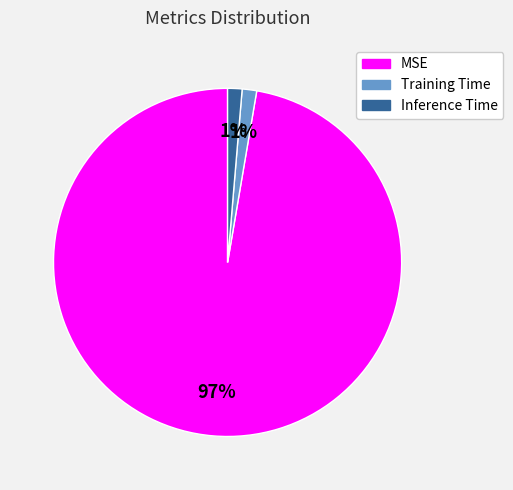

Which slice represents more than half of the pie?

MSE